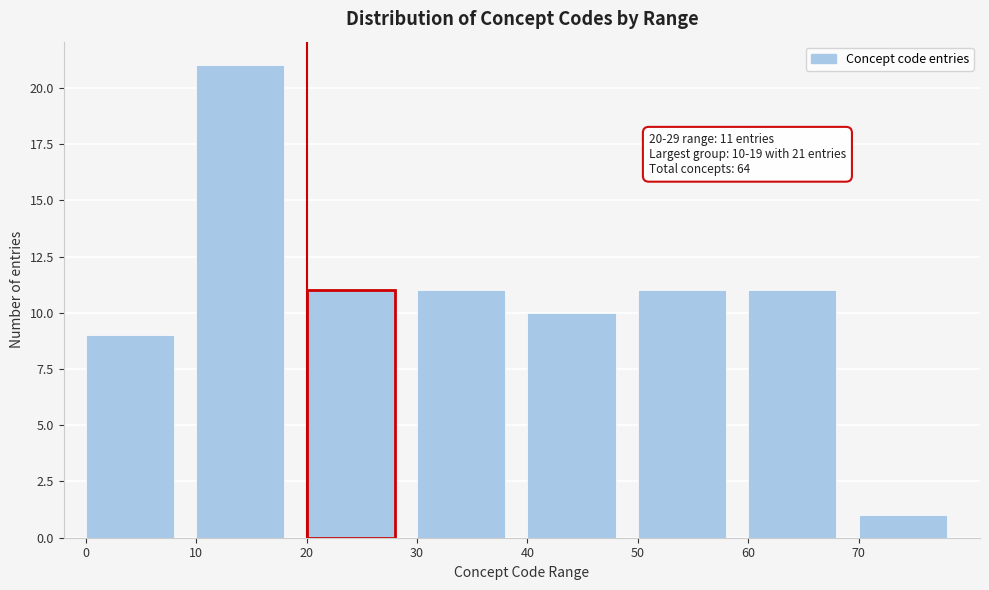

Reading right to left, list all the values displayed in this chart.

1	11	11	10	11	11	21	9